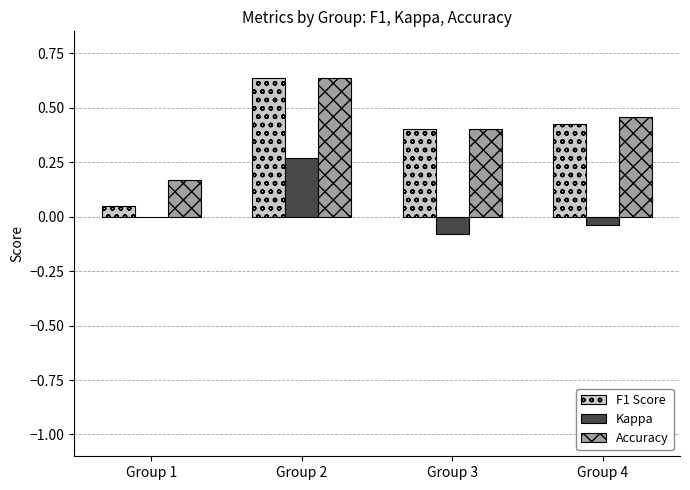

What is the total value across all series at Group 2?

1.5